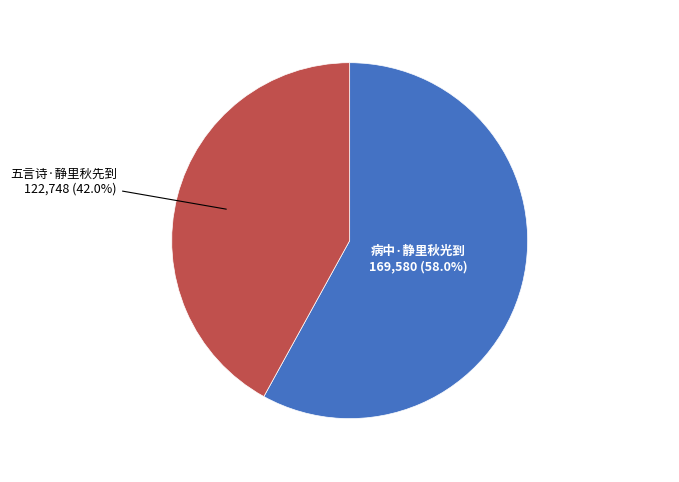

Count the number of slices in the pie.

2